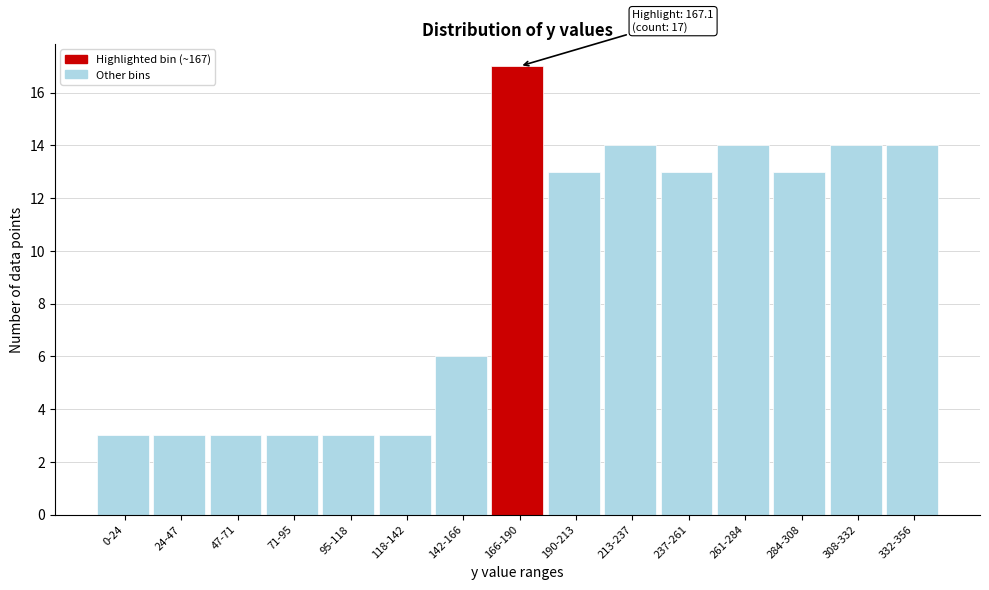

Reading left to right, list all the values displayed in this chart.

3	3	3	3	3	3	6	17	13	14	13	14	13	14	14